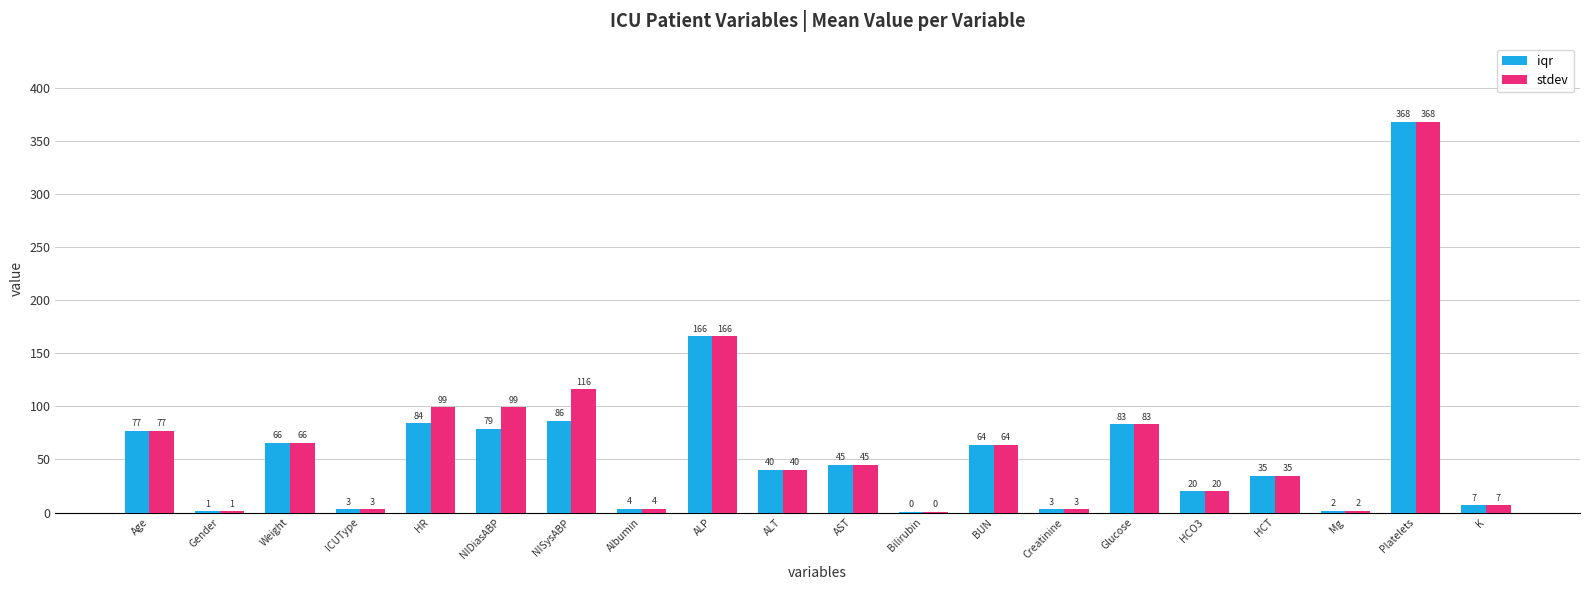

At which category is the sum across all series the highest?

Platelets